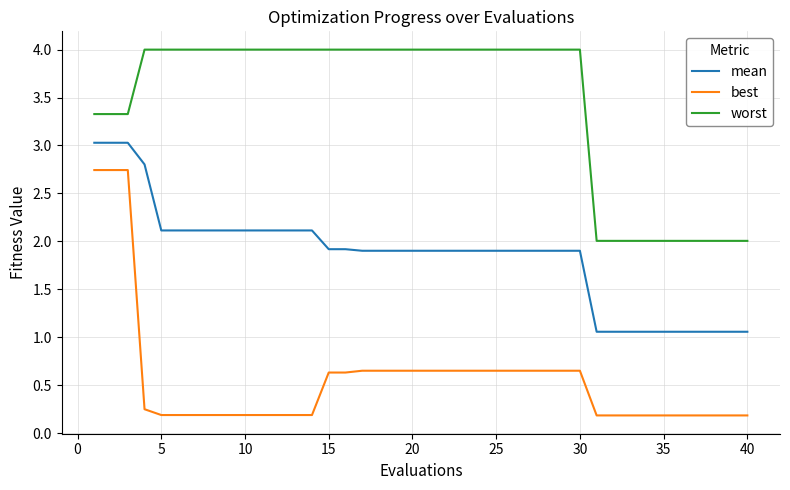

Which series has the largest range (max minus min)?

best